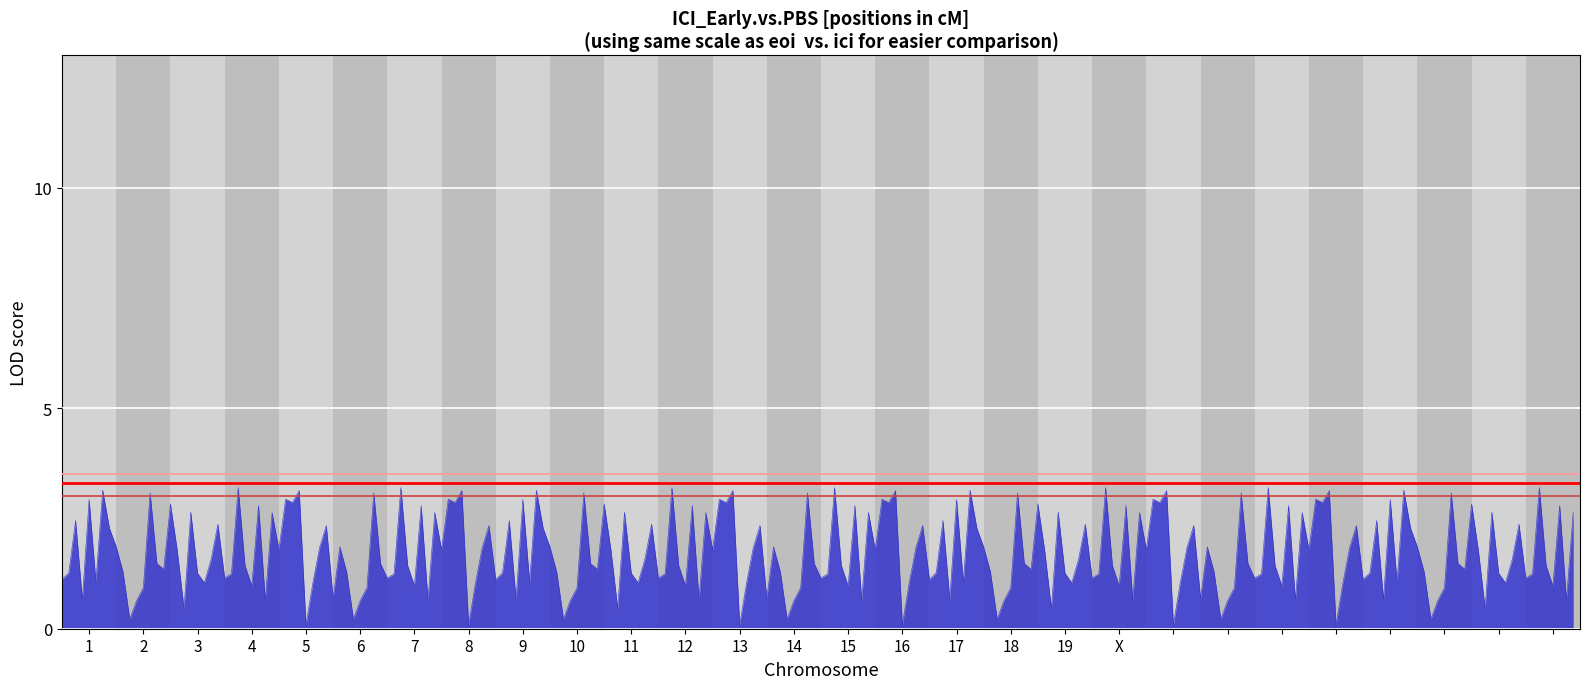

Count the number of data series in this chart.

3